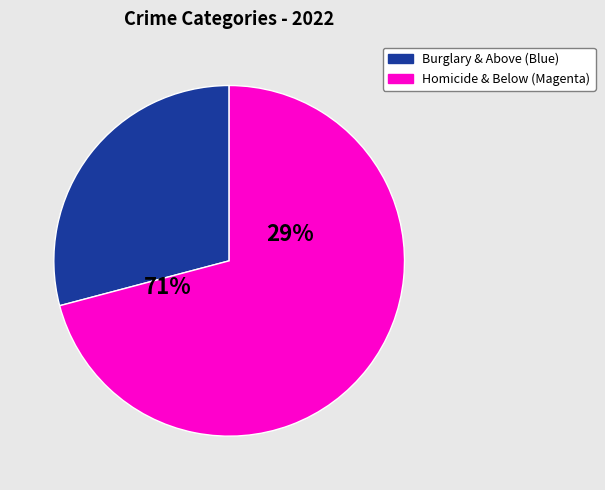

Is it true that Motor Vehicle Theft is 8% of the pie?

False